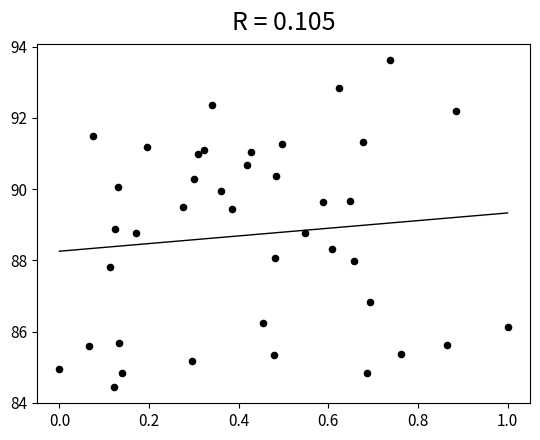

What is the range of Y values (max minus min)?

9.2